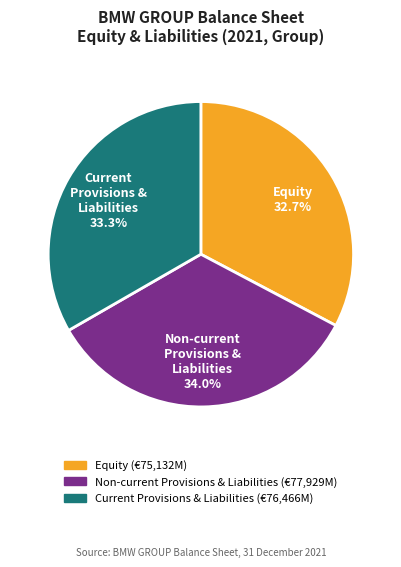

Does any single category account for the majority?

No